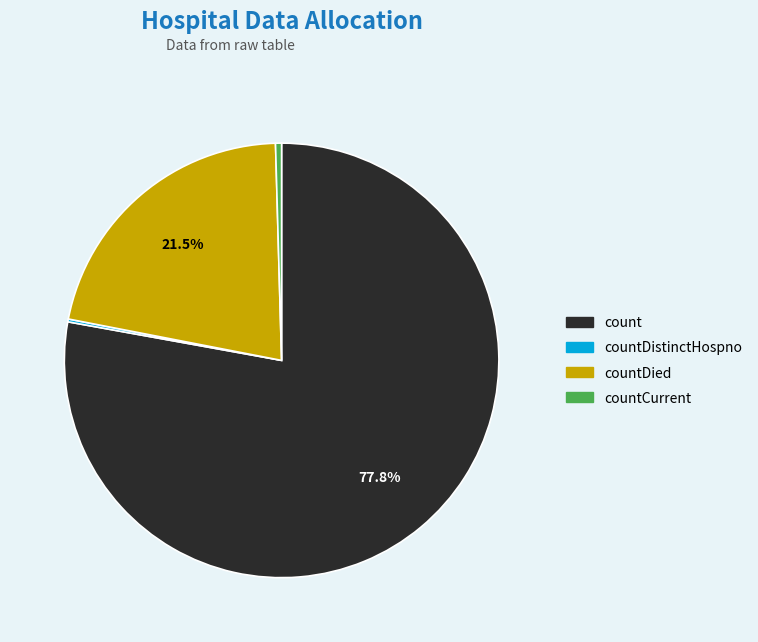

Is there any slice that represents more than half of the pie?

Yes